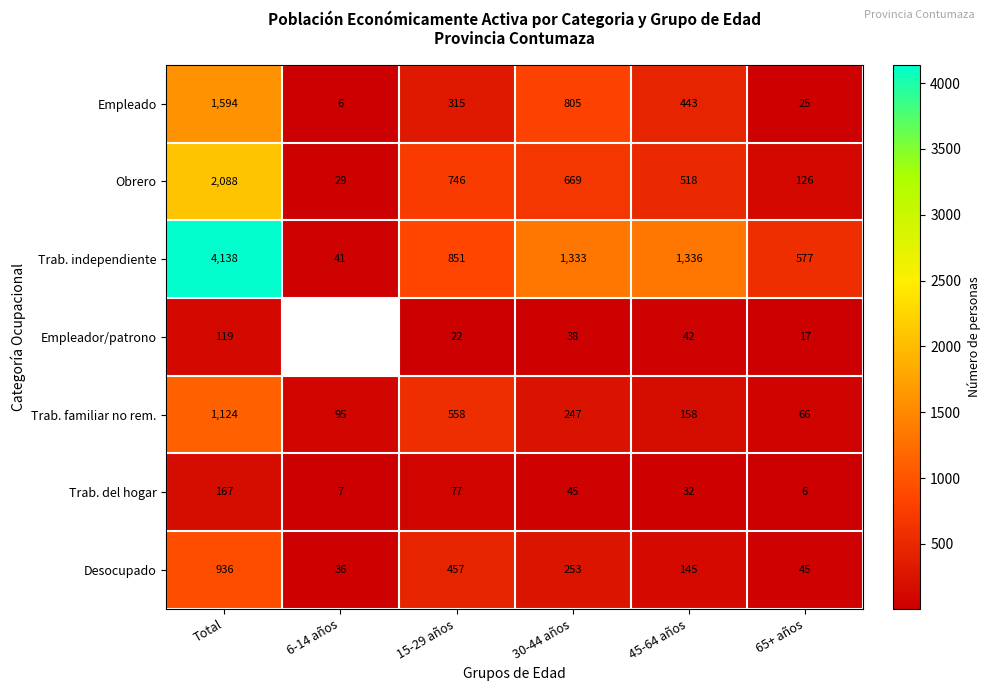

What is the sum of the Trab. familiar no rem. values at 65+ años and 15-29 años?

624